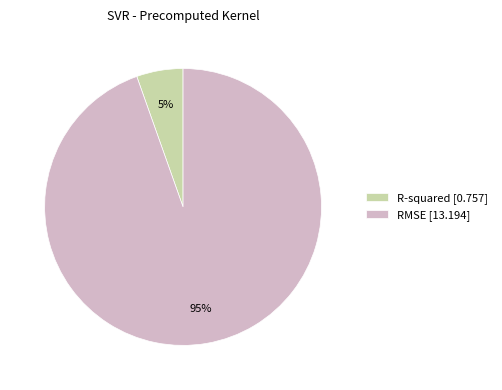

What is the smallest slice in the pie chart?

R-squared